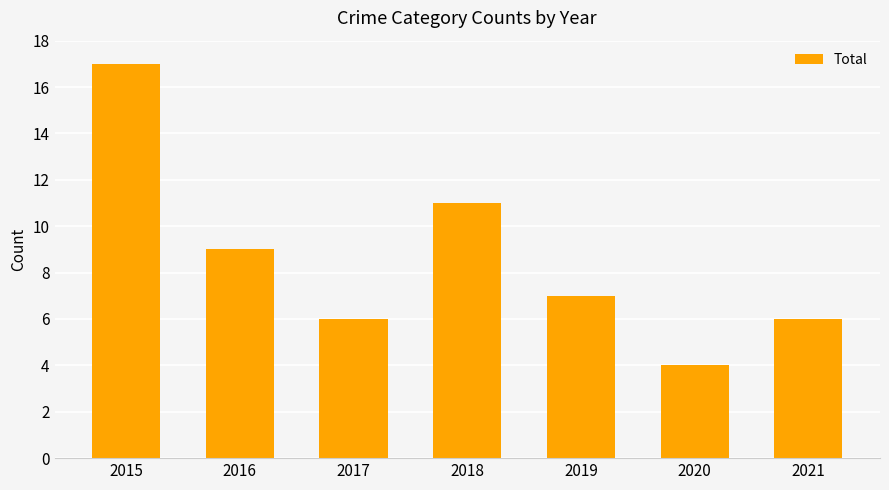

How many bars are there in total?

7